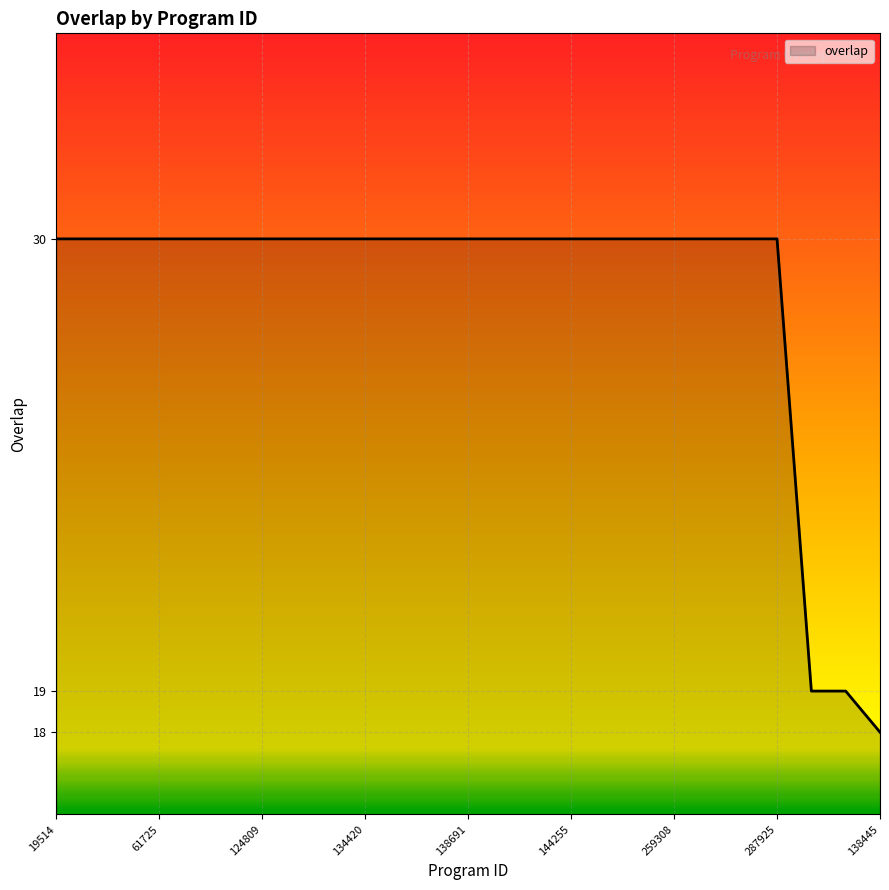

What is the minimum value shown in the chart?

18